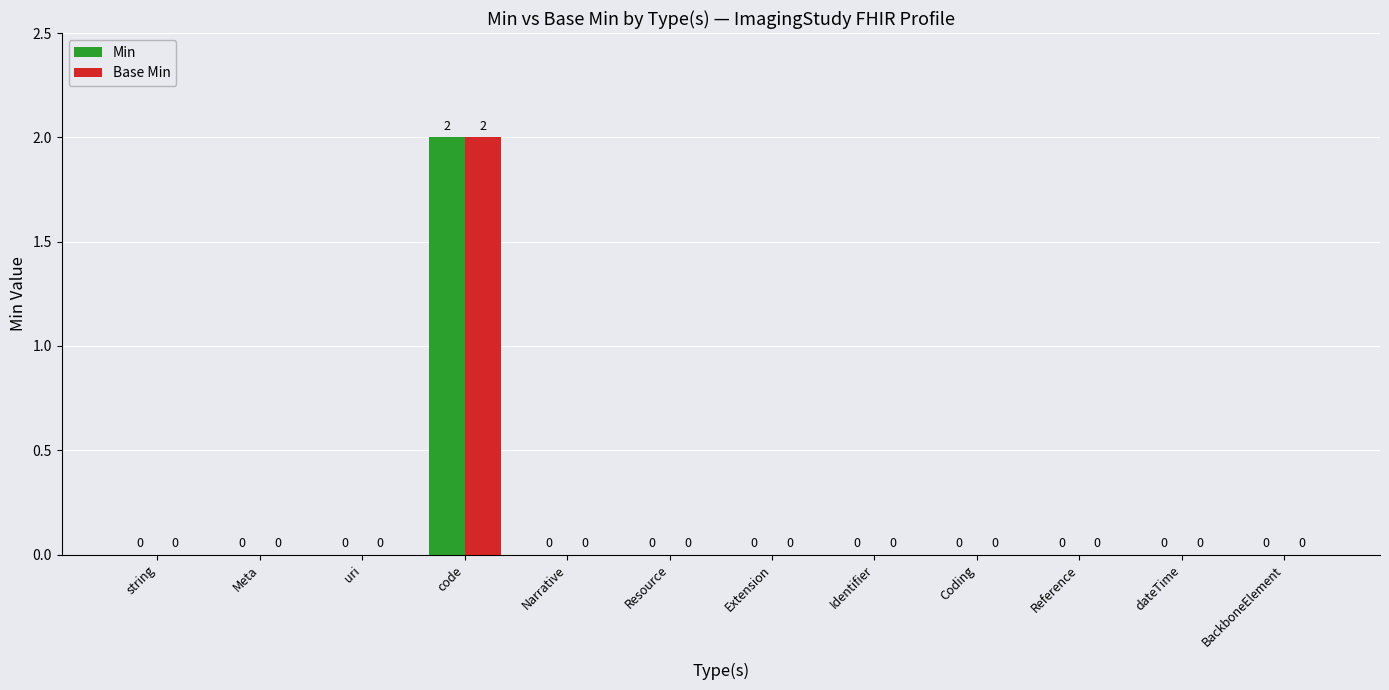

Which category has the highest value across all series?

code